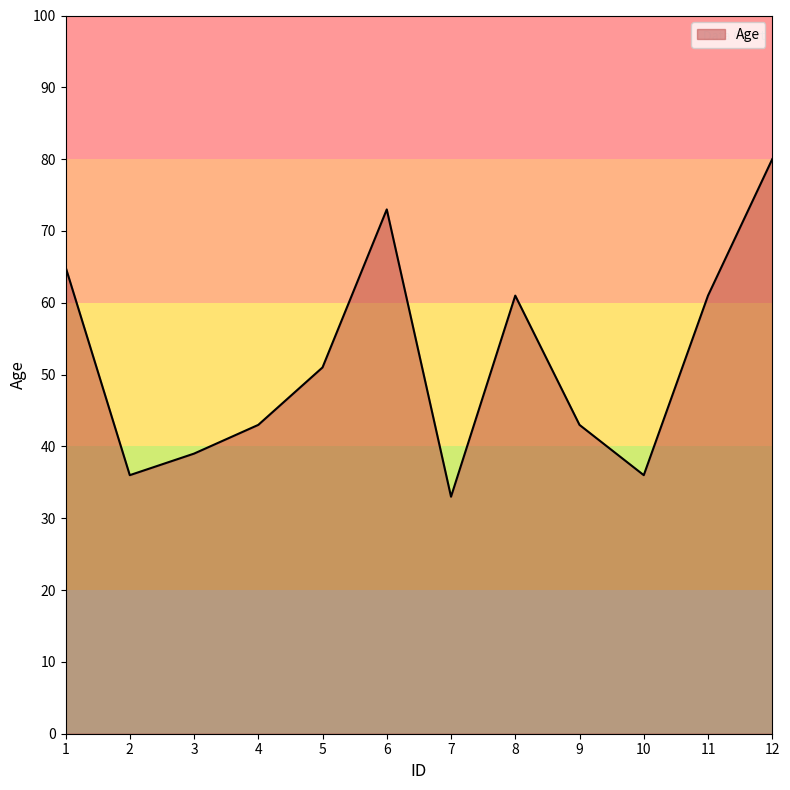

How many interior local peaks (higher than both neighbors) does the data have?

2